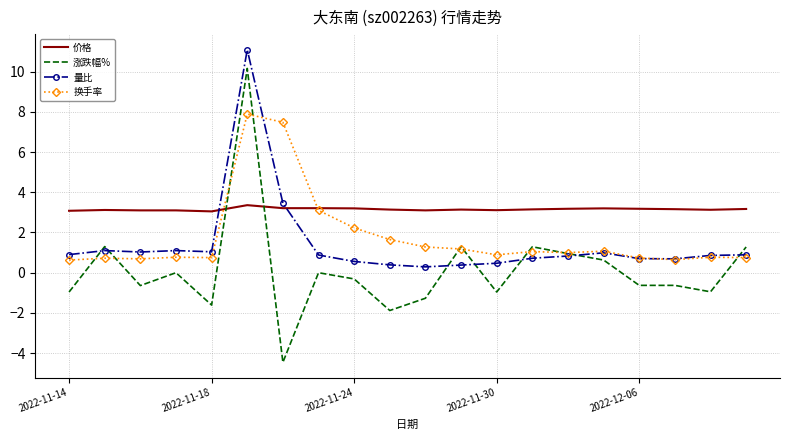

How many times do 价格 and 量比 cross each other?

2